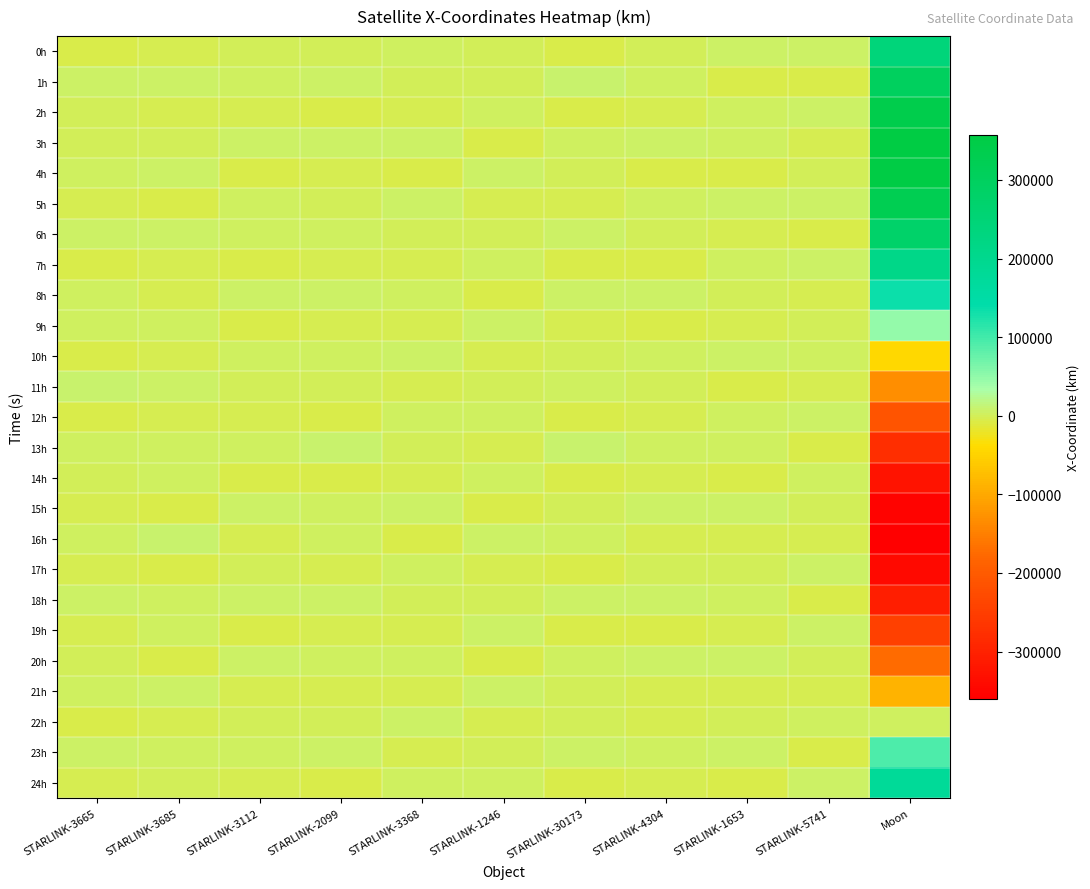

Which series has the largest range (max minus min)?

16h